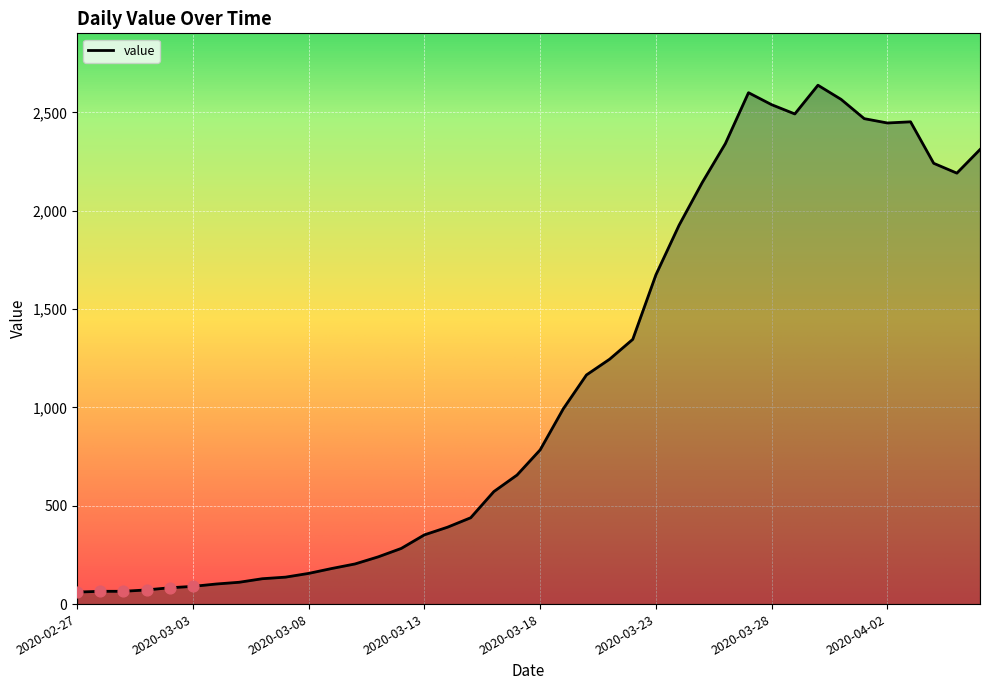

What is the difference between the maximum and minimum values?

2577